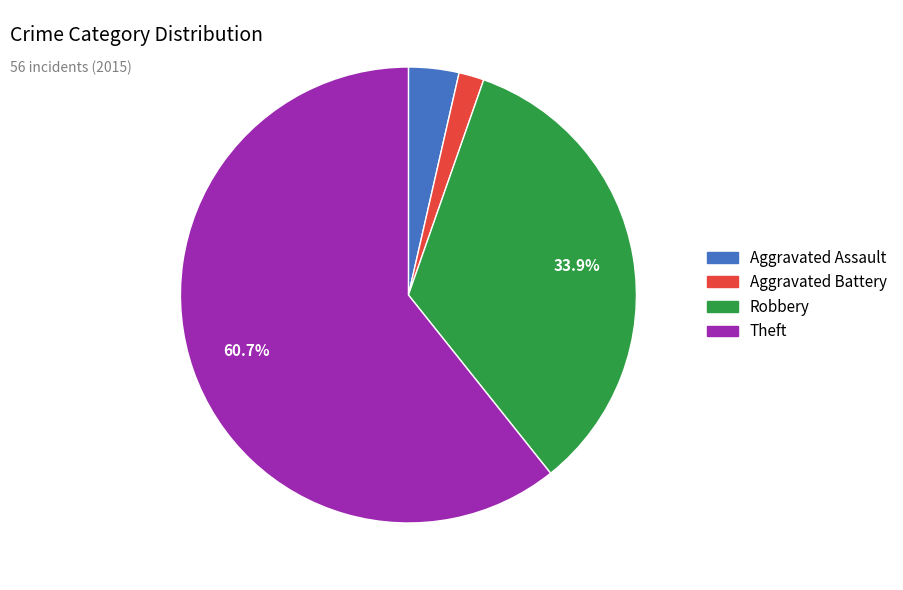

Is there a majority slice in this chart?

Yes